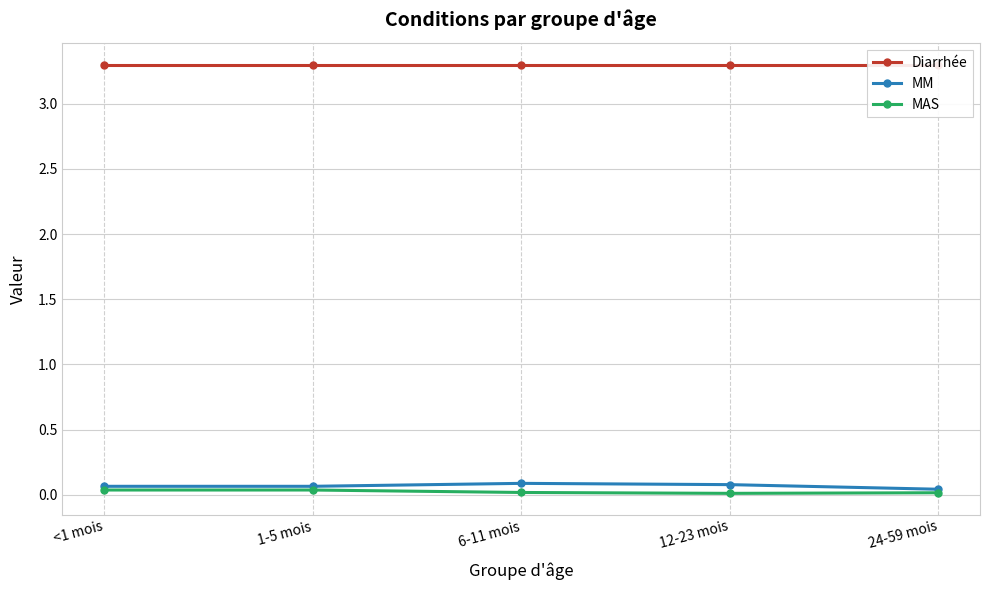

What is the difference between the highest and lowest values at <1 mois?

3.3